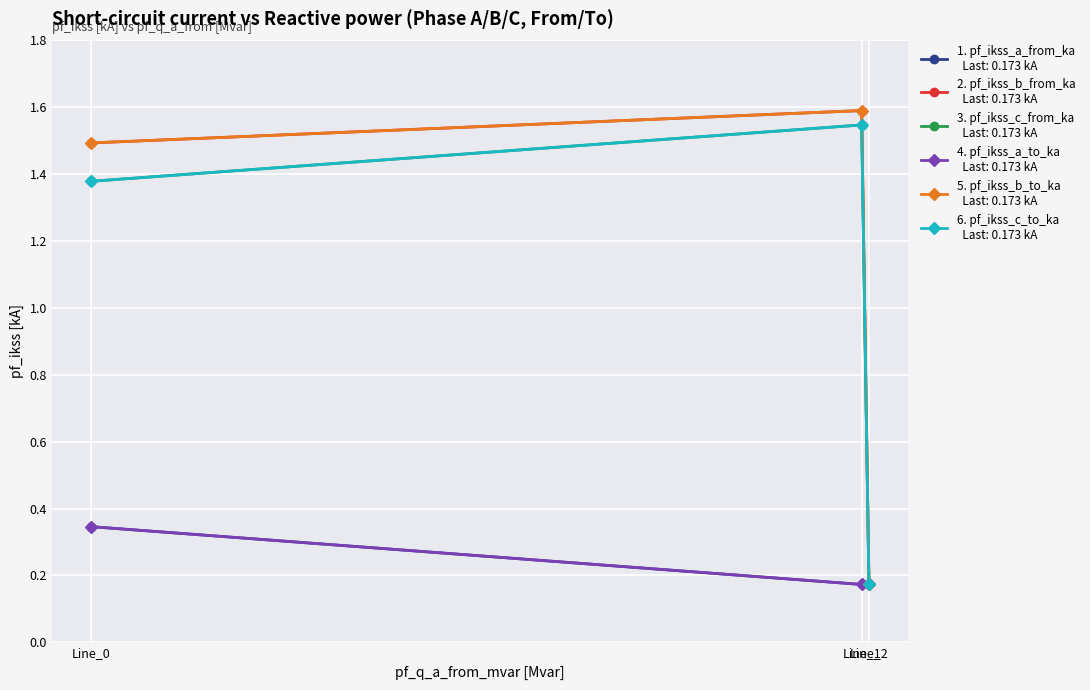

Is this an area chart (filled region under the line)?

No